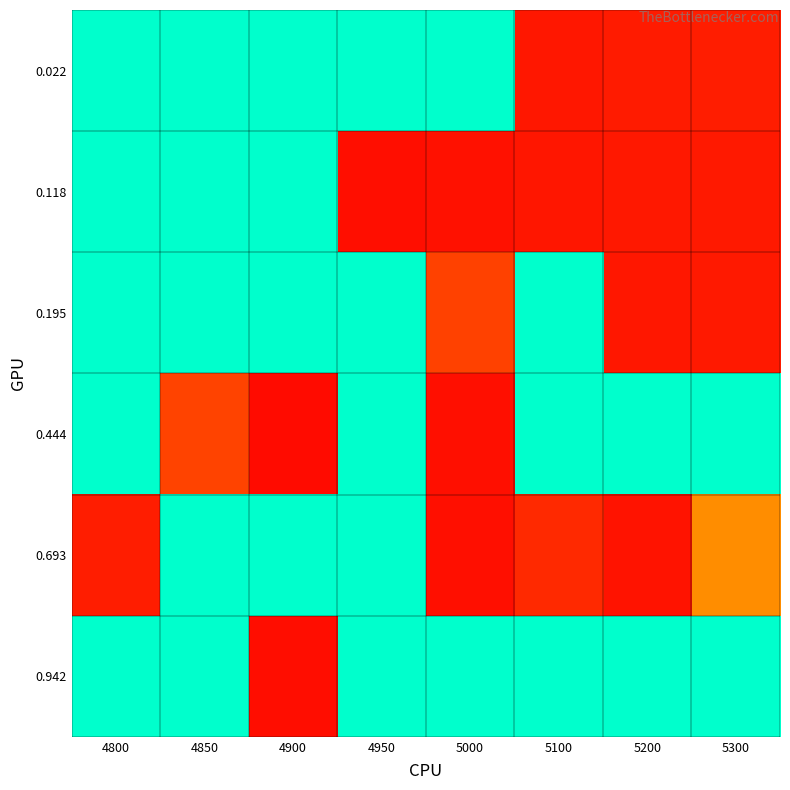

Reading left to right, transcribe all the data shown in this chart.

0.022: 4800=1.0	4850=1.0	4900=1.0	4950=1.0	5000=1.0	5100=0.1	5200=0.2	5300=0.2
0.118: 4800=1.0	4850=1.0	4900=1.0	4950=0.1	5000=0.1	5100=0.1	5200=0.1	5300=0.2
0.195: 4800=1.0	4850=1.0	4900=1.0	4950=1.0	5000=0.4	5100=1.0	5200=0.1	5300=0.2
0.444: 4800=1.0	4850=0.4	4900=0.1	4950=1.0	5000=0.1	5100=1.0	5200=1.0	5300=1.0
0.693: 4800=0.2	4850=1.0	4900=1.0	4950=1.0	5000=0.1	5100=0.2	5200=0.1	5300=0.6
0.942: 4800=1.0	4850=1.0	4900=0.1	4950=1.0	5000=1.0	5100=1.0	5200=1.0	5300=1.0